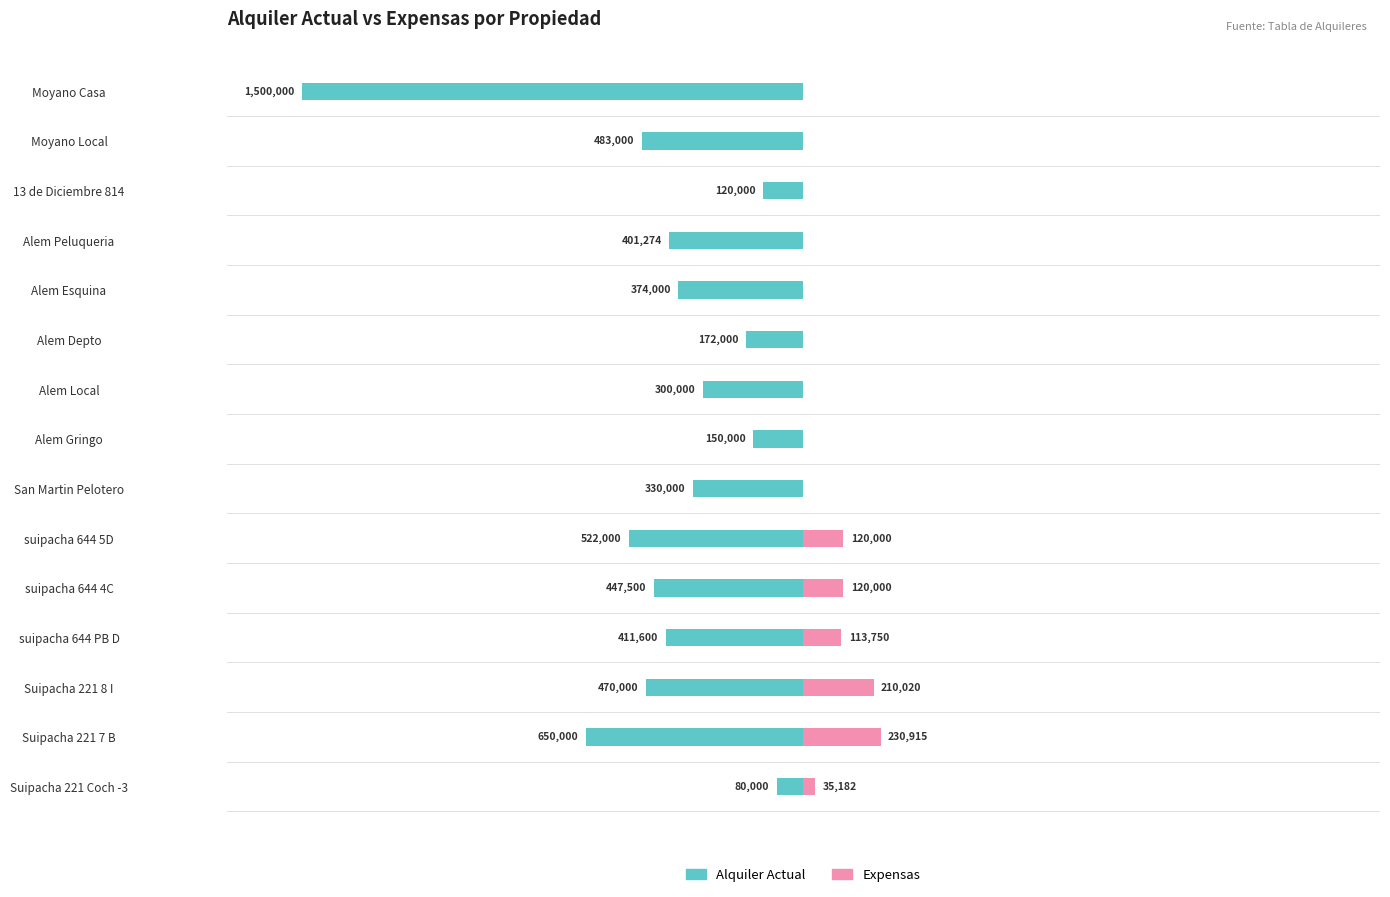

Rank the series at Alem Gringo from lowest to highest value.

Alquiler Actual, Expensas